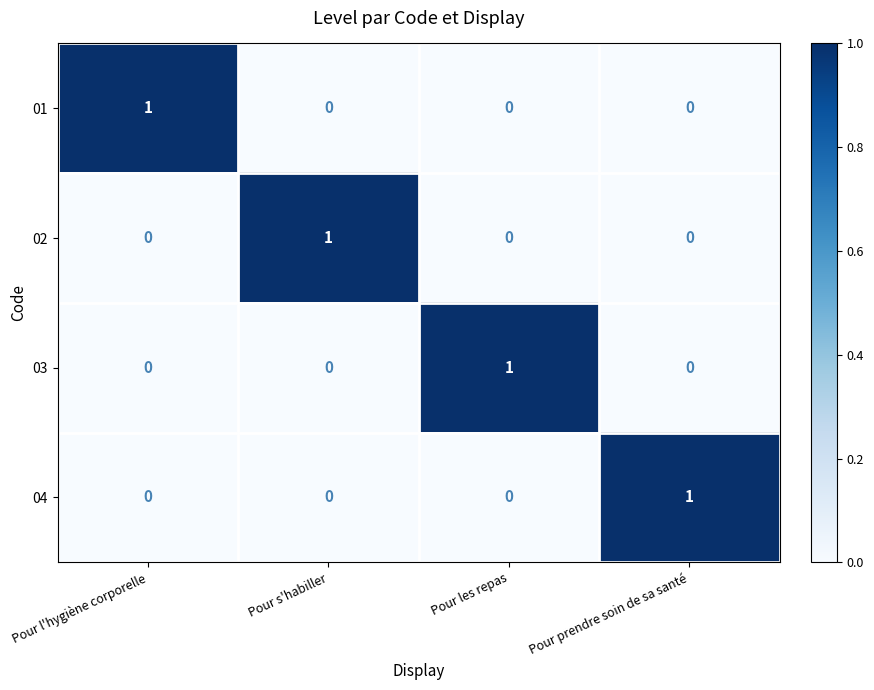

Reading left to right, list all the values displayed in this chart.

01: Pour l'hygiène corporelle=1	Pour s'habiller=0	Pour les repas=0	Pour prendre soin de sa santé=0
02: Pour l'hygiène corporelle=0	Pour s'habiller=1	Pour les repas=0	Pour prendre soin de sa santé=0
03: Pour l'hygiène corporelle=0	Pour s'habiller=0	Pour les repas=1	Pour prendre soin de sa santé=0
04: Pour l'hygiène corporelle=0	Pour s'habiller=0	Pour les repas=0	Pour prendre soin de sa santé=1